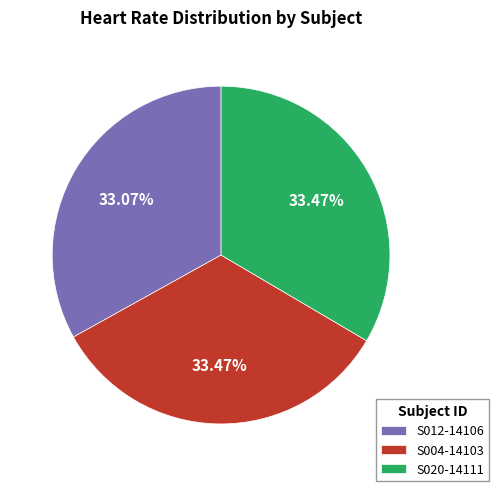

What is the ratio of the value at S012-14106 to the value at S020-14111?

1.0